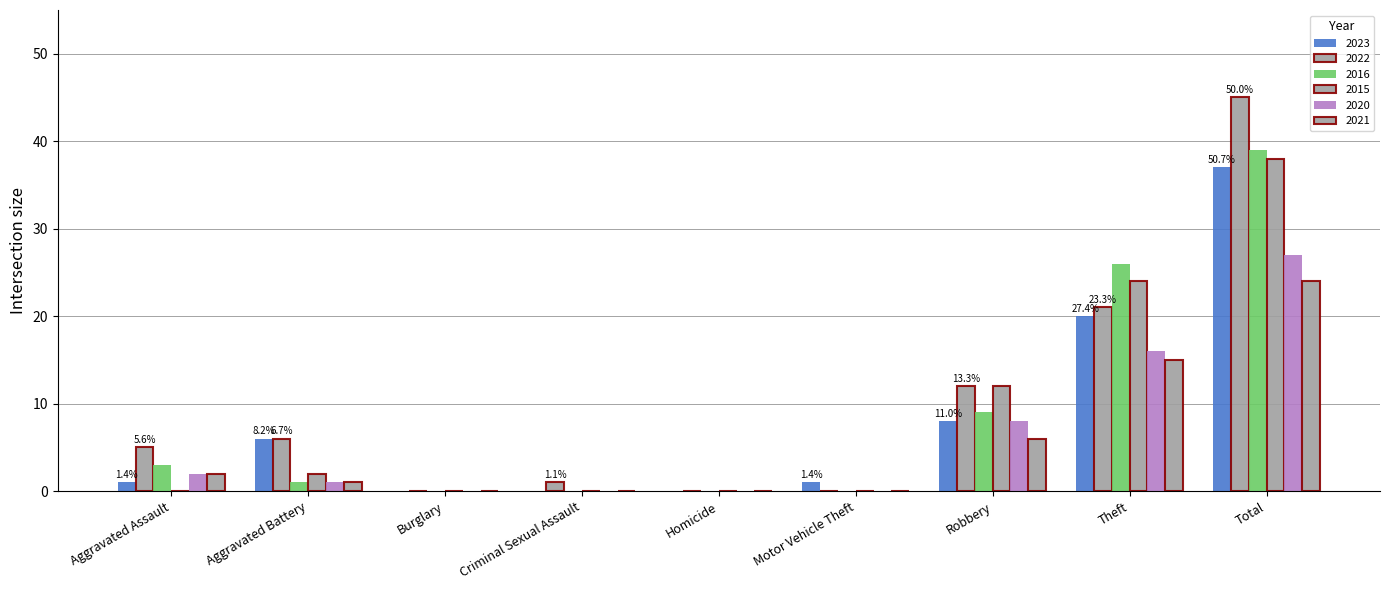

At which label is 2023 closest to 18?

Theft